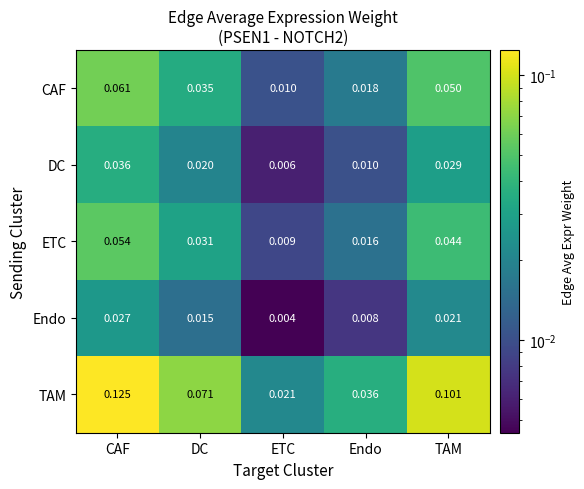

Which category has the highest value in the DC series?

CAF